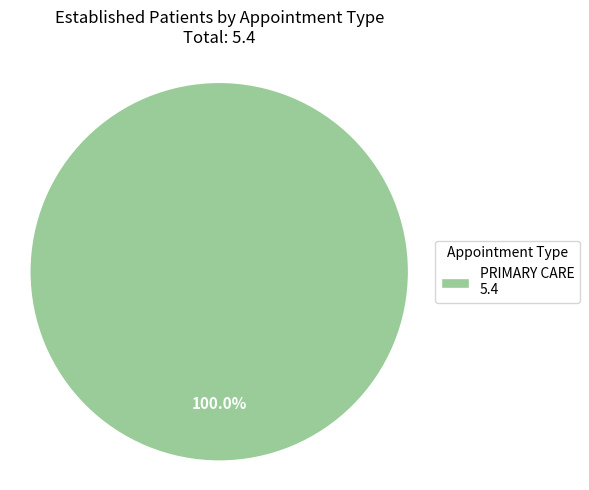

Does PRIMARY CARE 5.4 represent more than half of the total?

Yes